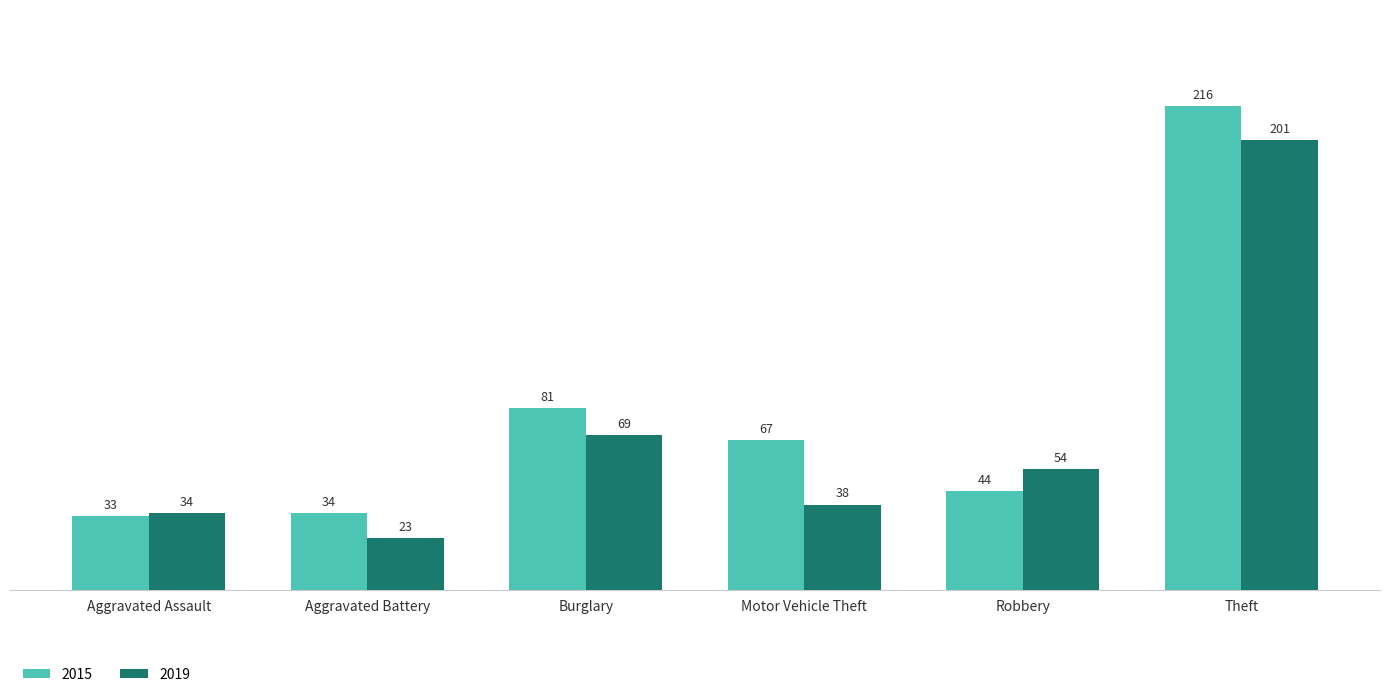

What is the difference between the maximum and minimum values in the 2019 series?

178